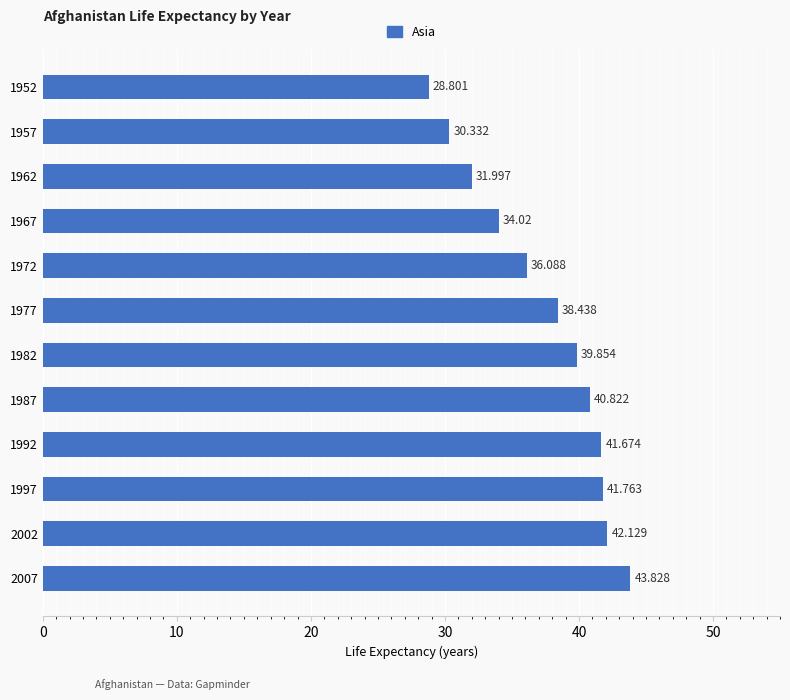

How many bars are there in total?

12